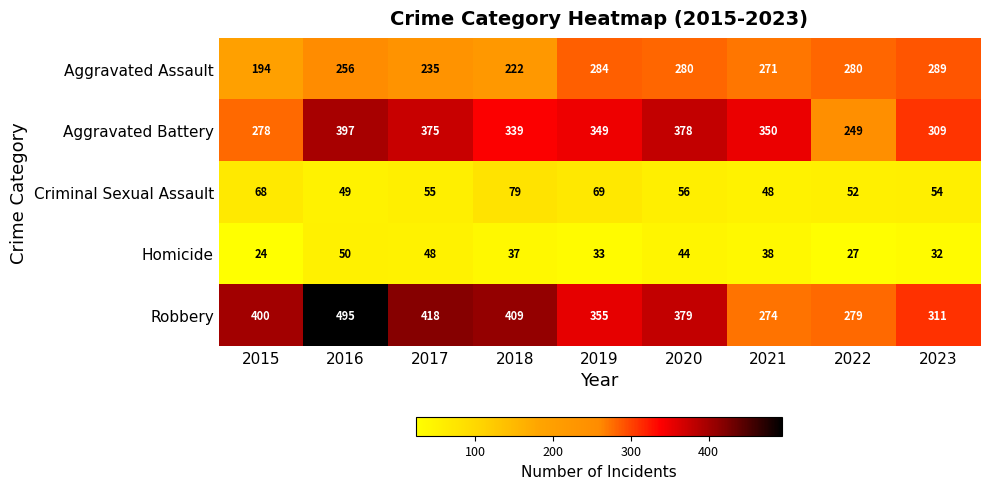

What is the sum of all Robbery values?

3320